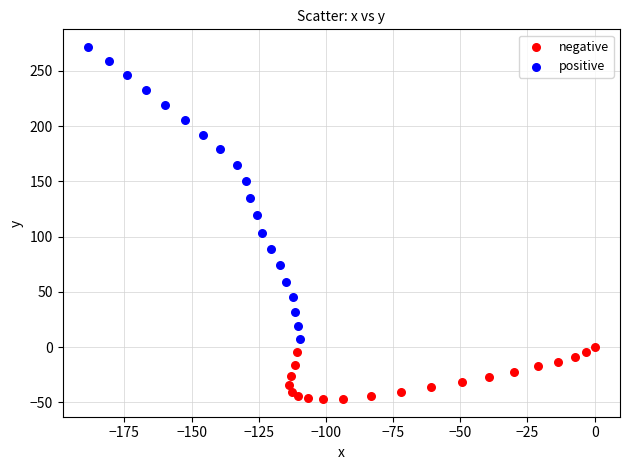

Which series contains the lowest Y value?

negative